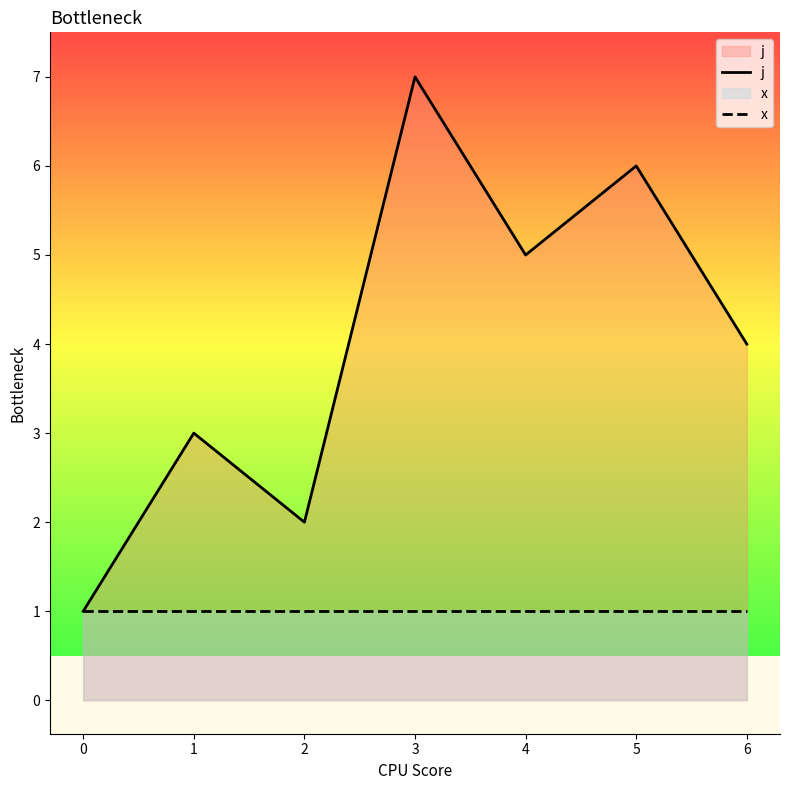

True or false: x and j cross at least once.

False